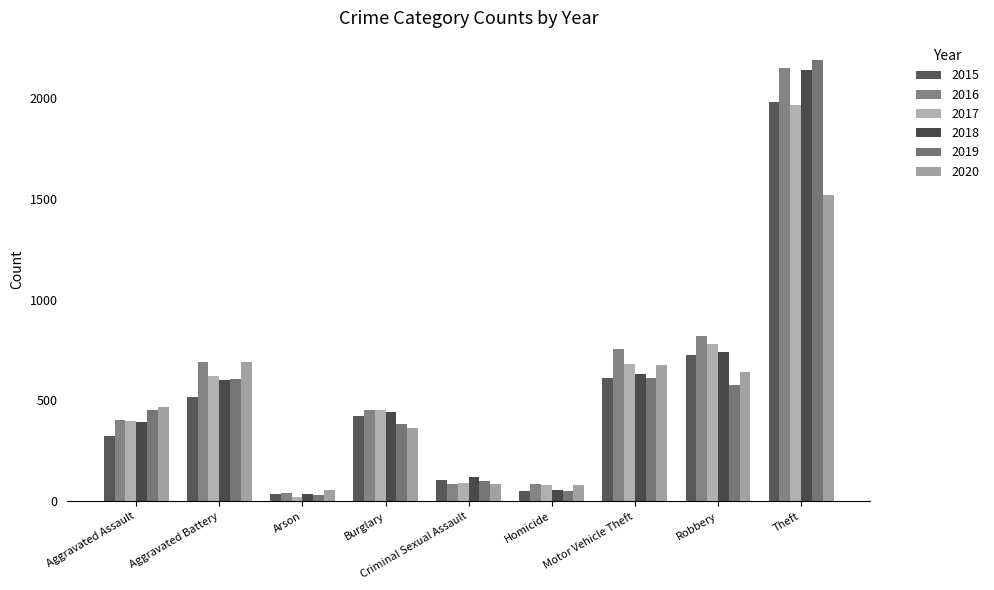

What is the sum of the 2018 values at Theft and Aggravated Battery?

2740